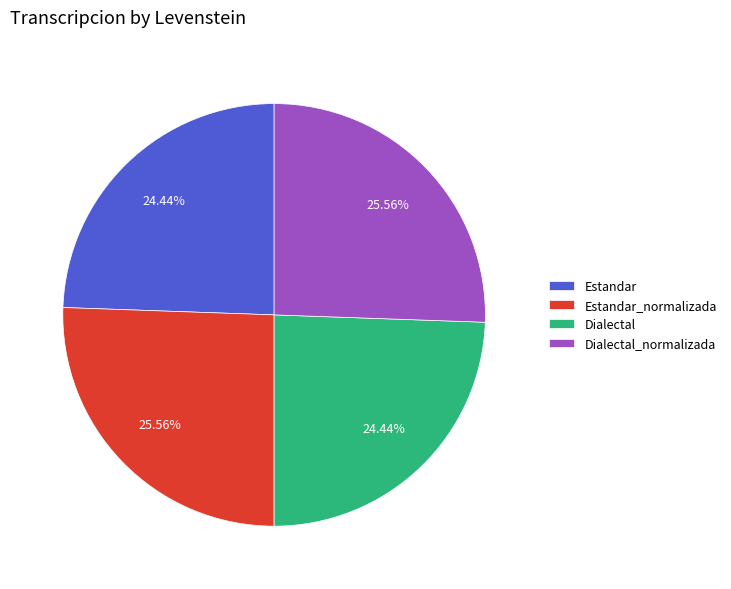

What is the ratio of the value at Dialectal to the value at Estandar?

1.0